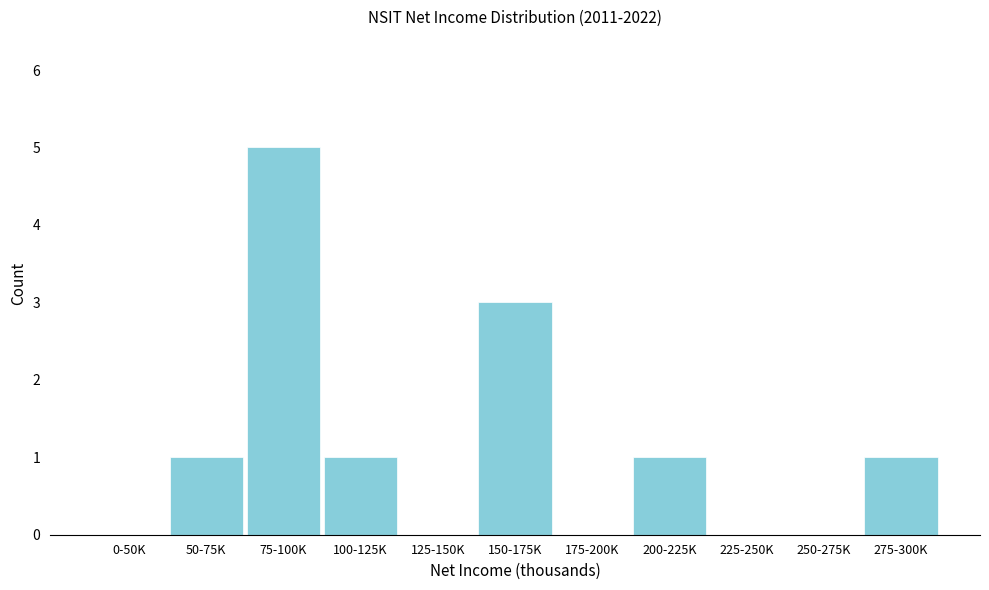

Reading left to right, extract all data points from this chart.

0-50K=0	50-75K=1	75-100K=5	100-125K=1	125-150K=0	150-175K=3	175-200K=0	200-225K=1	225-250K=0	250-275K=0	275-300K=1